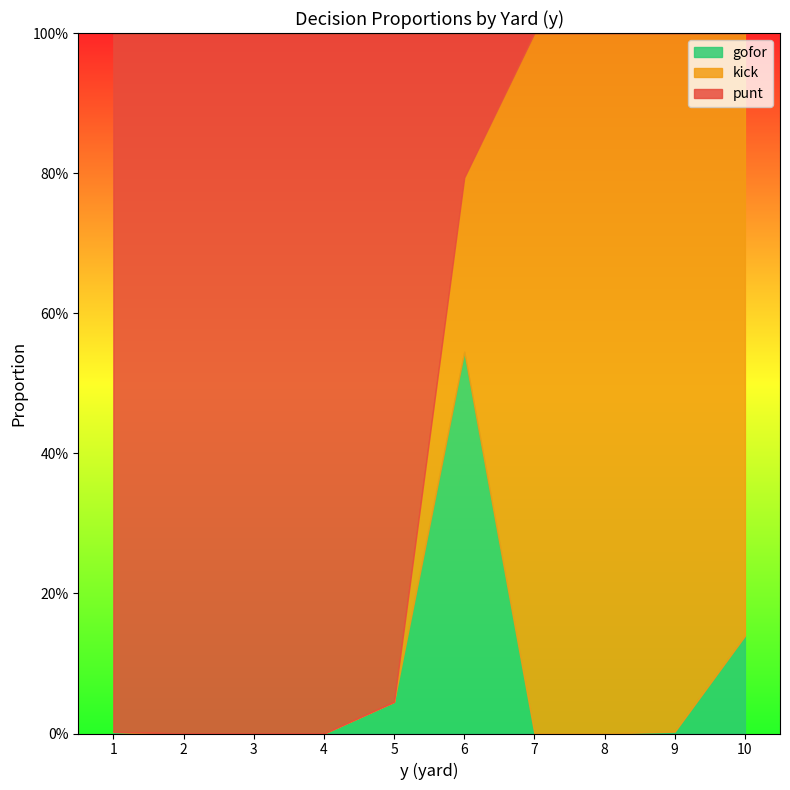

What is the value of the punt point at the 7th from the left?

1.0